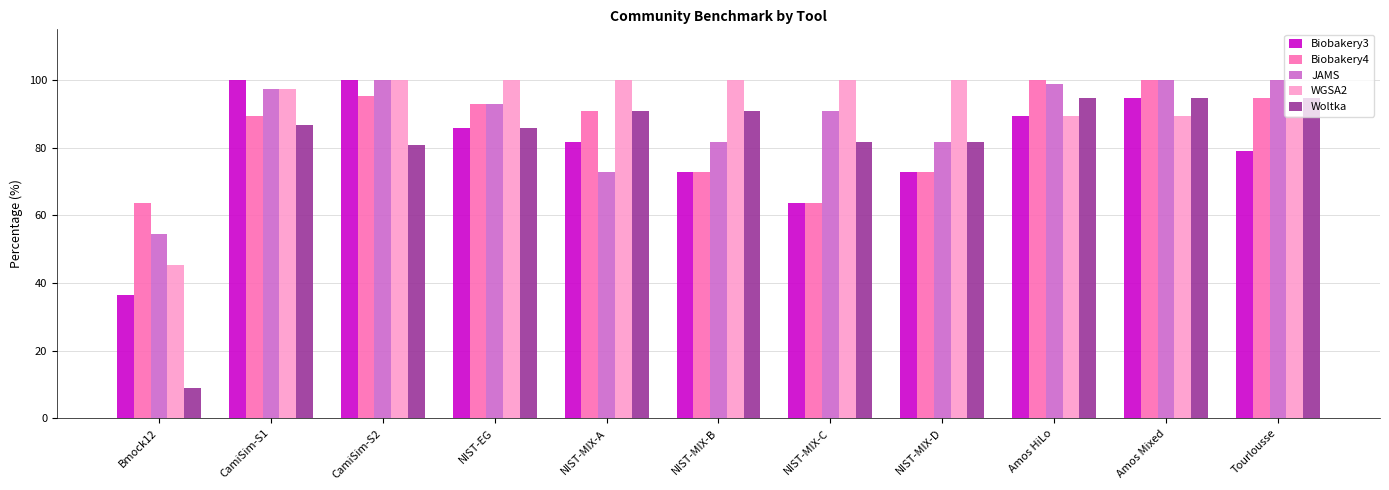

Where is Woltka nearest to the value 51?

CamiSim-S2